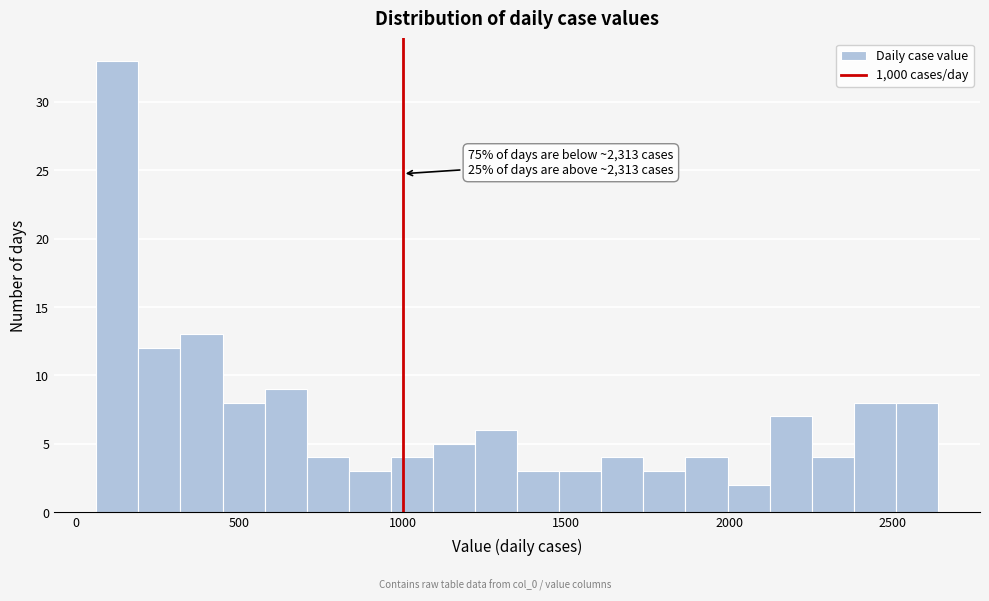

Around what value on the x-axis is the tallest bar? Give the approximate position of its centre, as read against the axis.

150